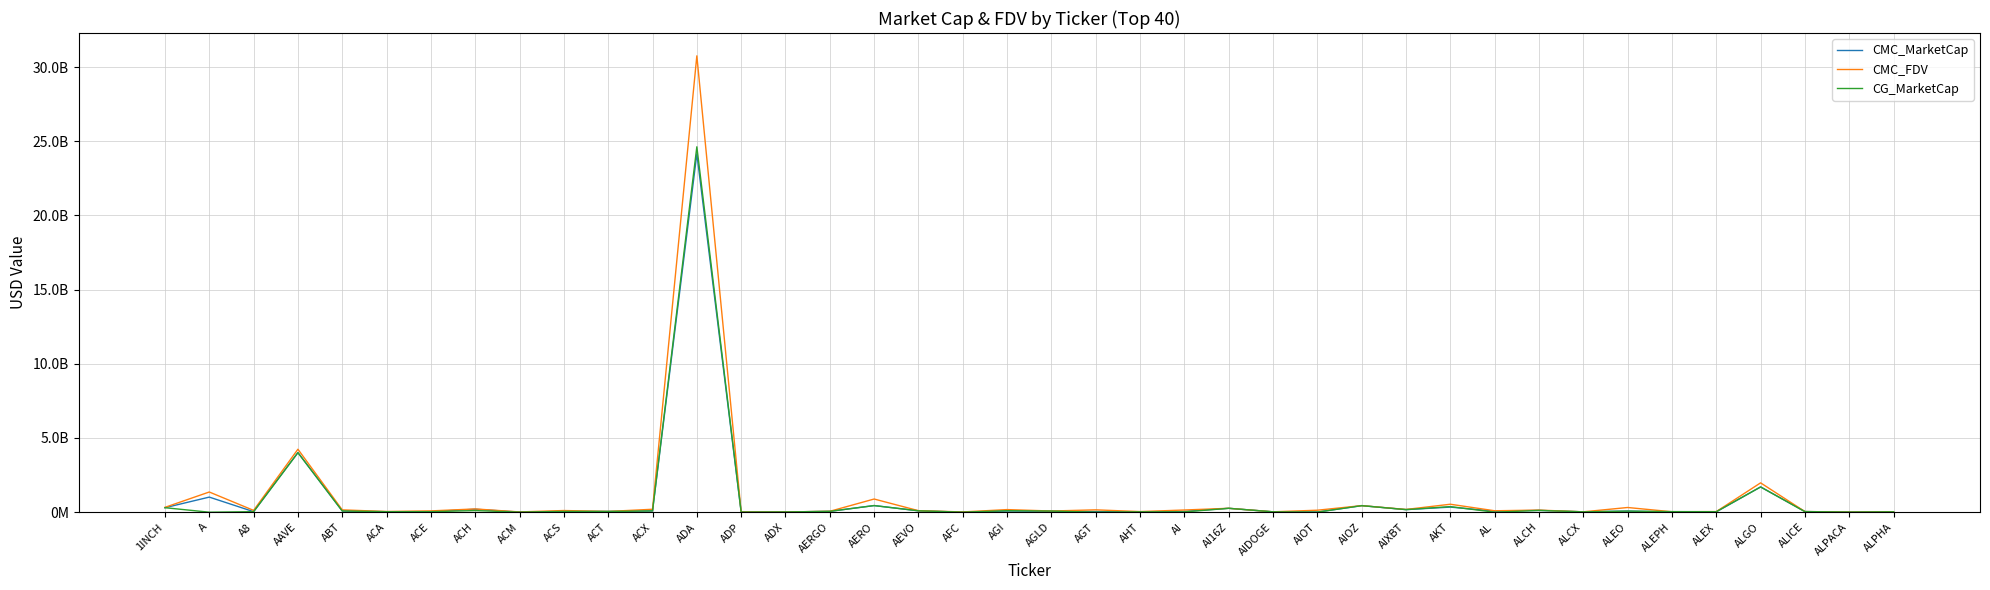

Which series ends up on top after the final intersection of CMC_FDV and CG_MarketCap?

CMC_FDV